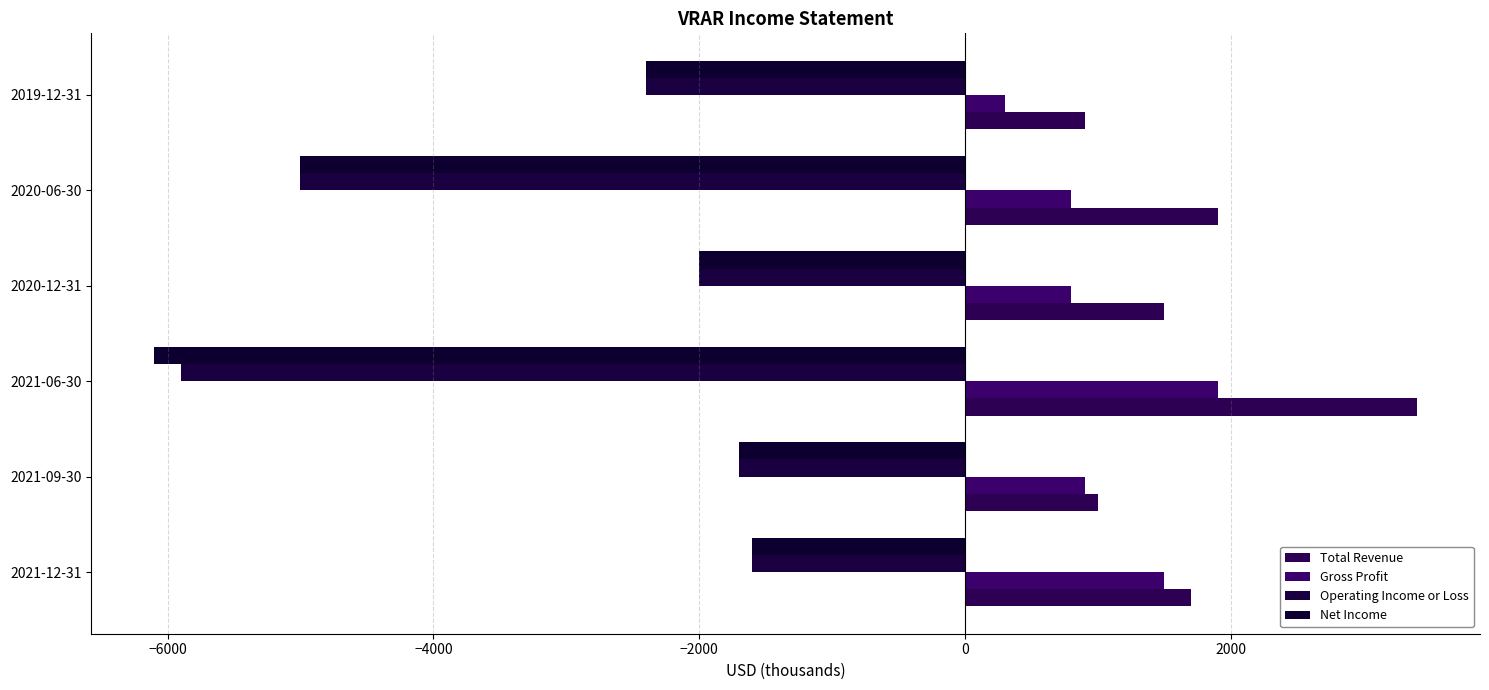

Which series has the largest total across all categories?

Total Revenue